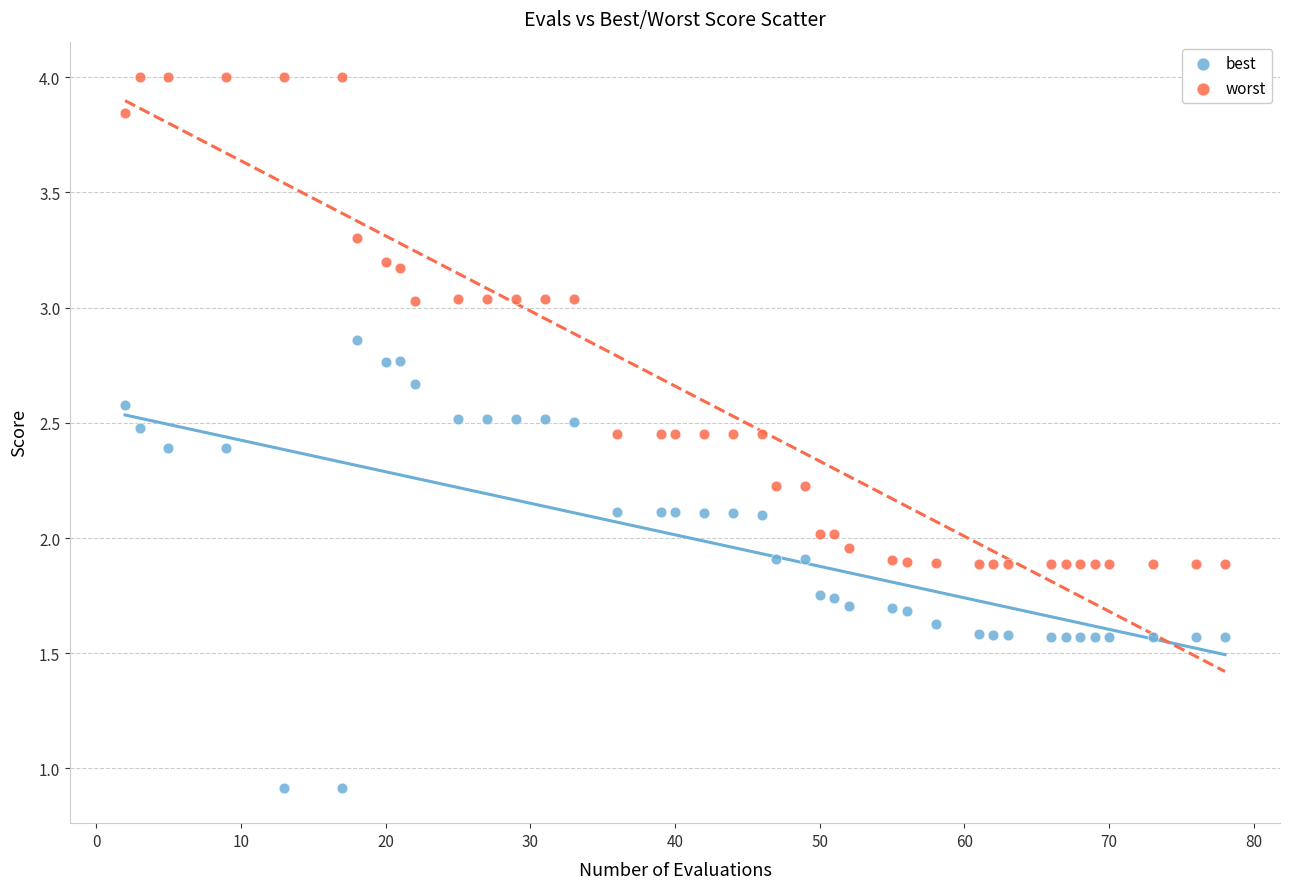

Which series contains the highest Y value?

worst